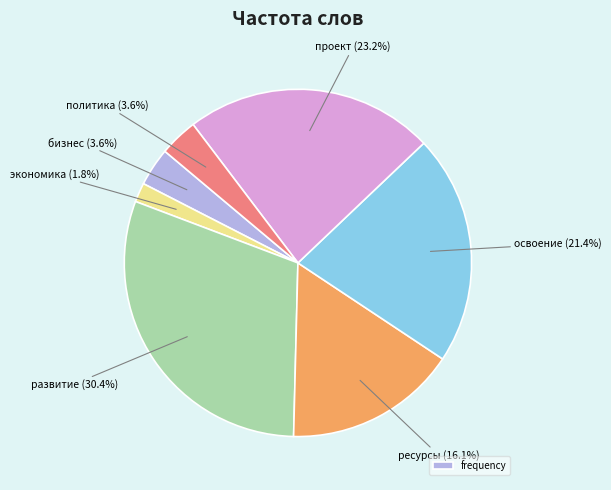

Does any single category account for the majority?

No